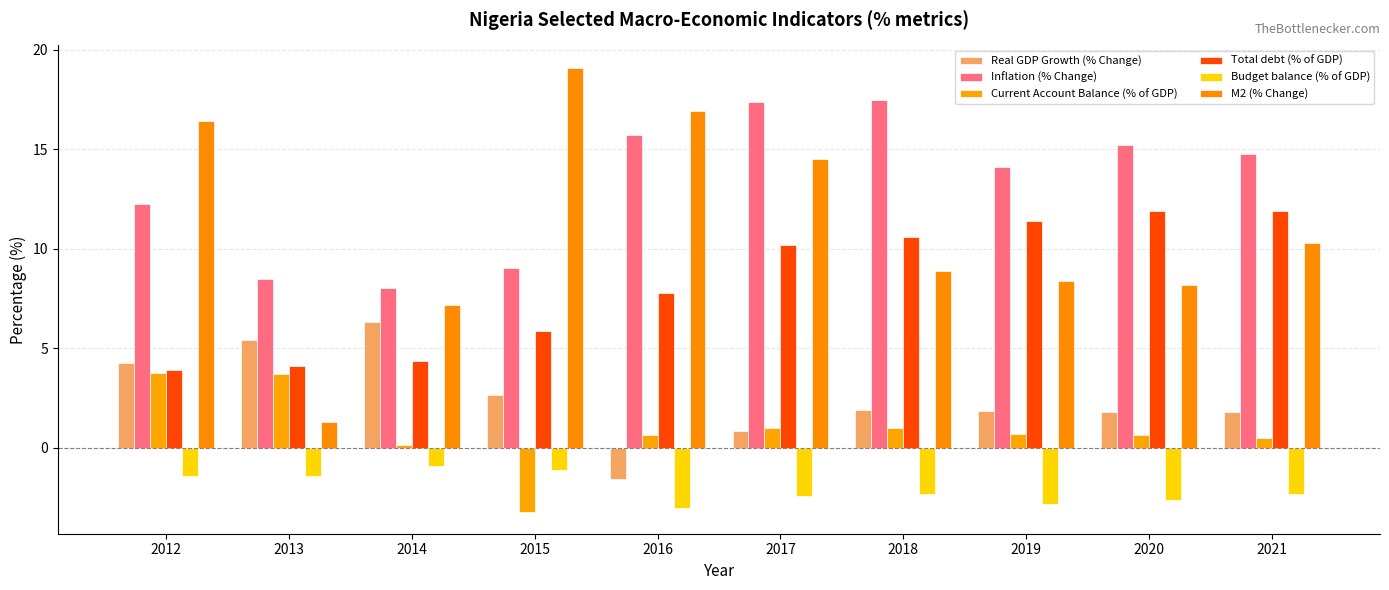

What is the maximum value for Current Account Balance (% of GDP)?

3.8